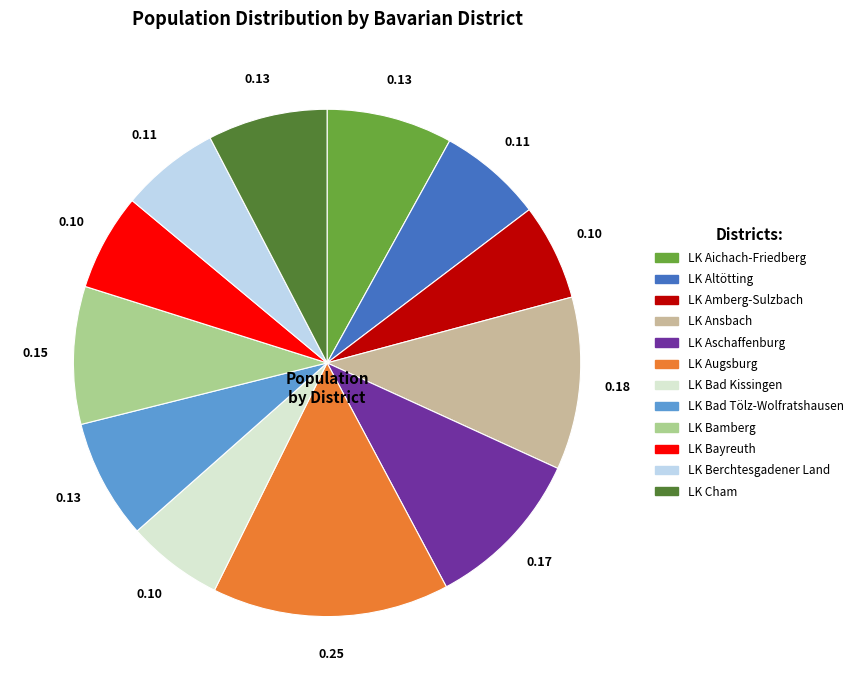

Which slice is the largest?

LK Augsburg